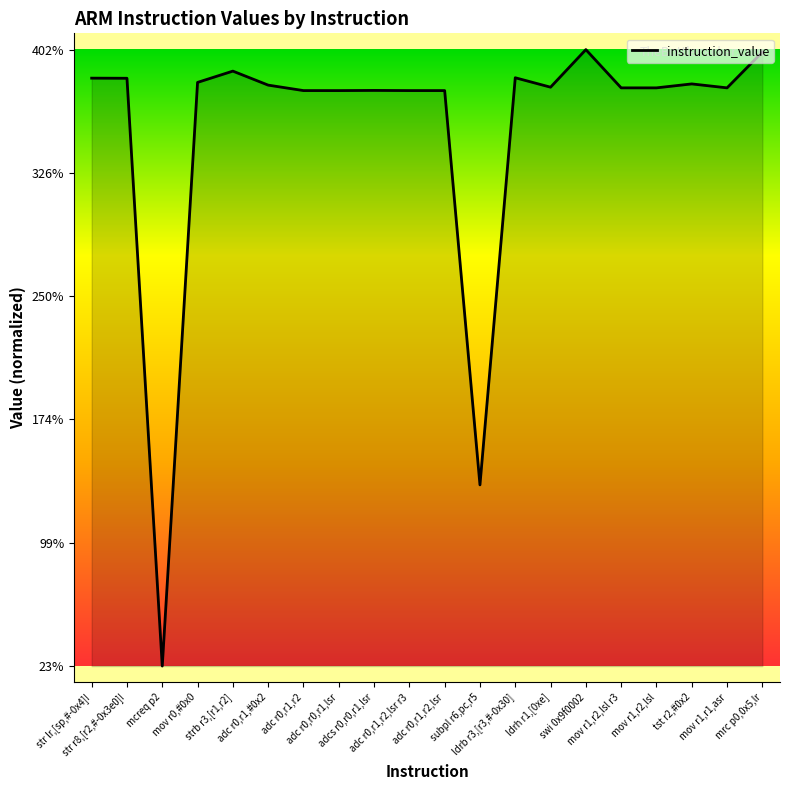

Reading left to right, transcribe all the data shown in this chart.

3844988932	3844244448	235078385	3818913792	3888197634	3802202114	3768647682	3768582433	3769631009	3768648498	3768647970	1347379557	3847434288	3789492406	4020174850	3785364242	3785363842	3809607682	3785364049	4005093491